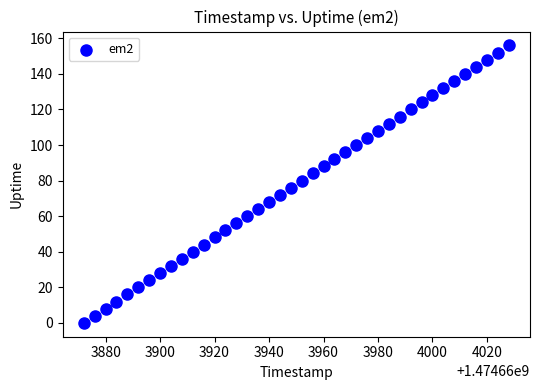

What is the range of Y values (max minus min)?

156